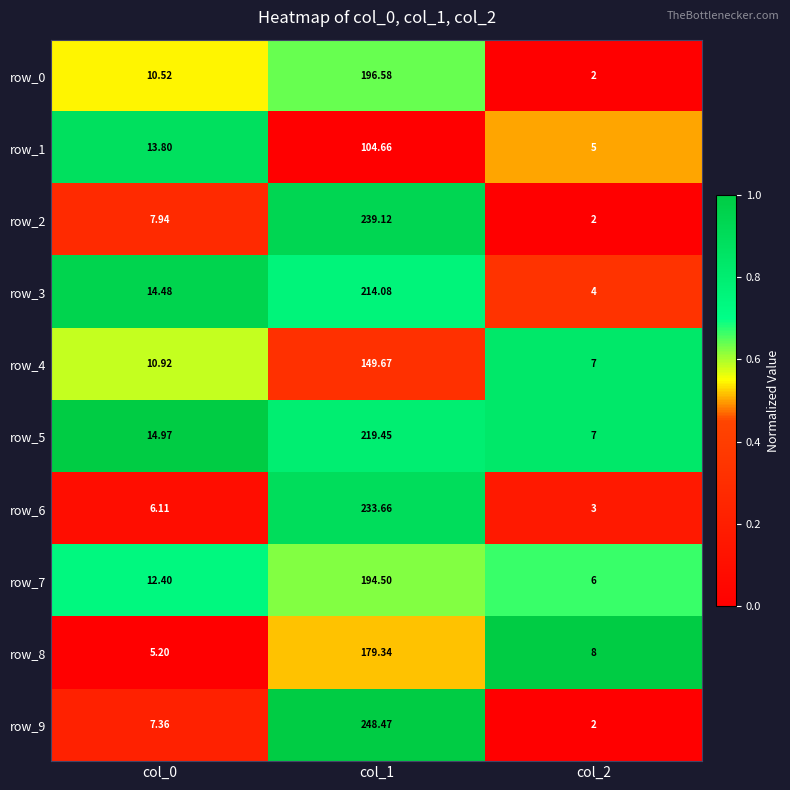

What is the total value across all series at col_1?

1979.5